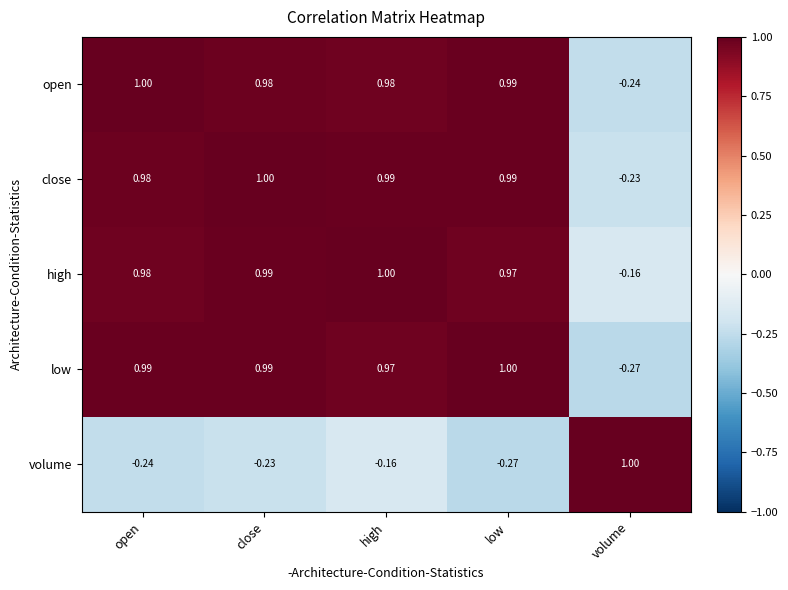

What is the spread (max minus min) of values at low?

1.3